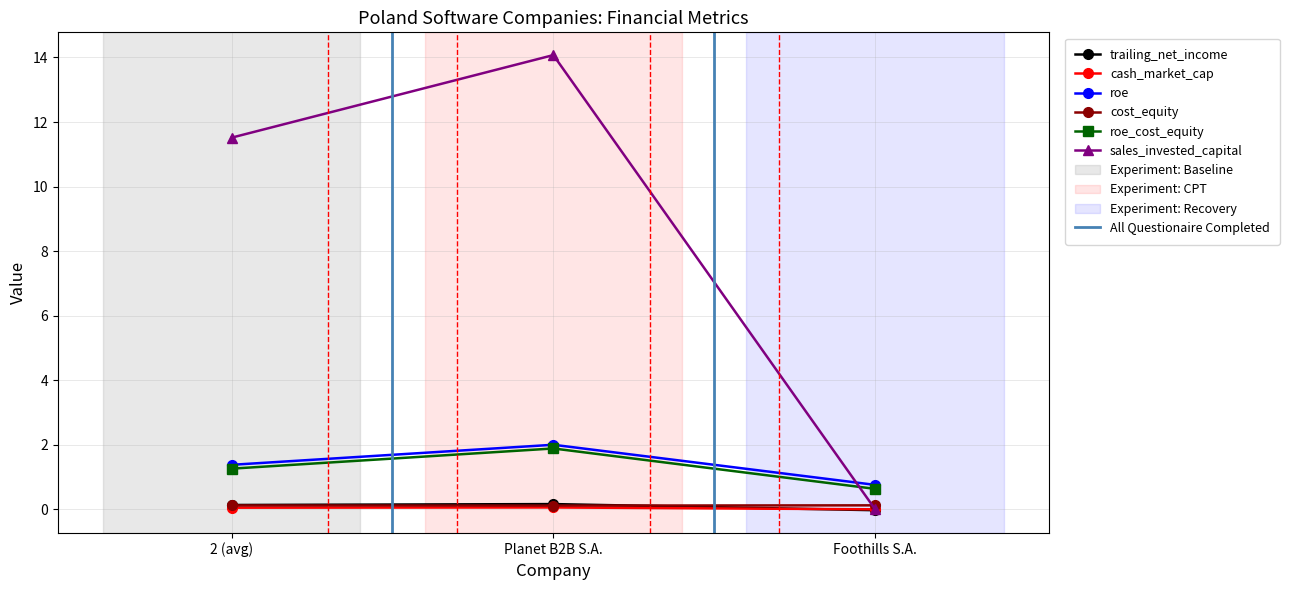

Between 2 (avg) and Foothills S.A., which series saw the biggest shift?

sales_invested_capital